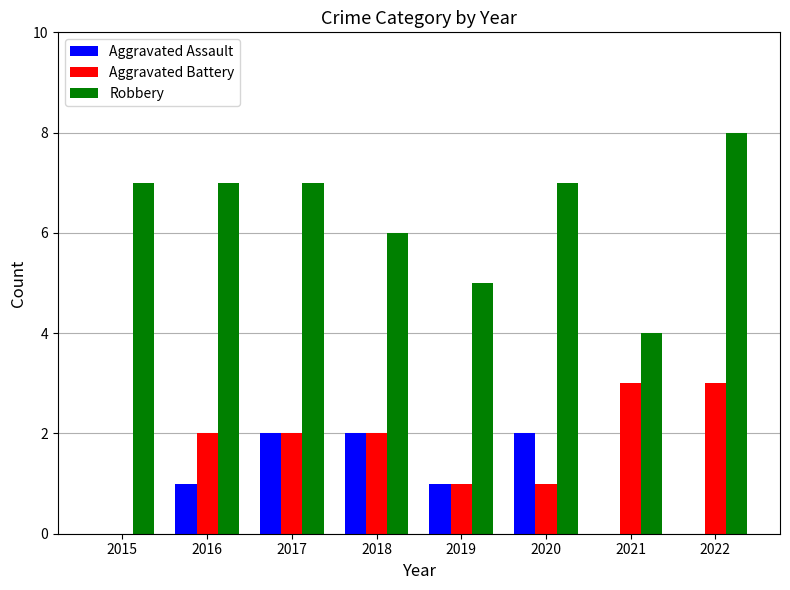

Is it true that Robbery equals 11 at 2020?

False